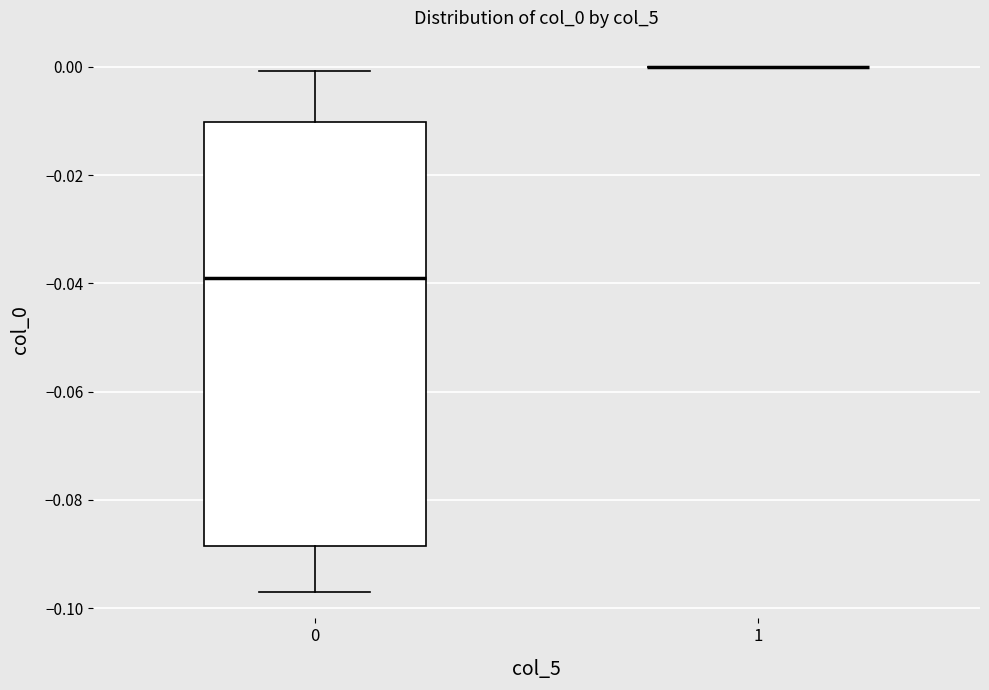

Reading left to right, transcribe this box plot: for each box, give where its median line is, the range the box spans, and where its two whiskers end, as read against the y-axis. The values are not printed on the chart, so give them approximately, as read against the axis.

0: median -0.038, box -0.088 to -0.010, whiskers -0.098 to 0.000
1: box collapsed to a line at 0.000, whiskers 0.000 to 0.000